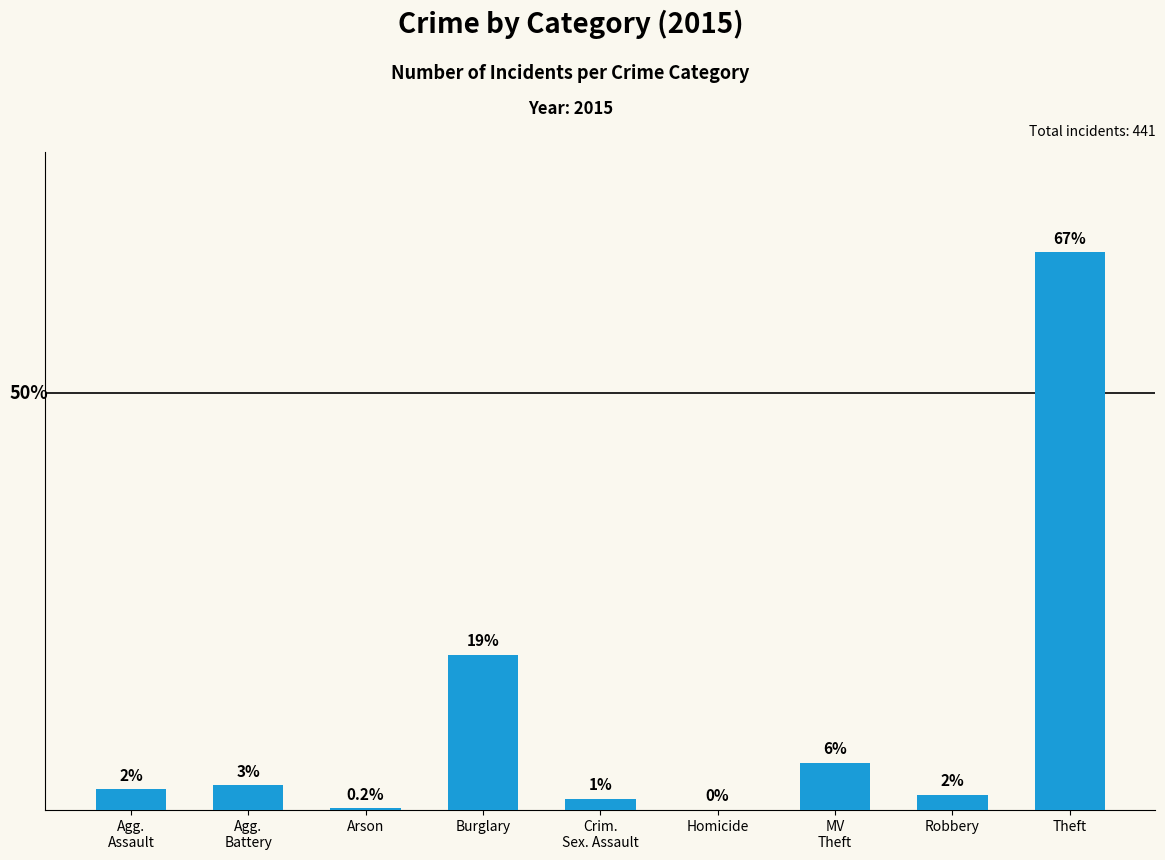

What is the value of the 3rd bar from the left?

1